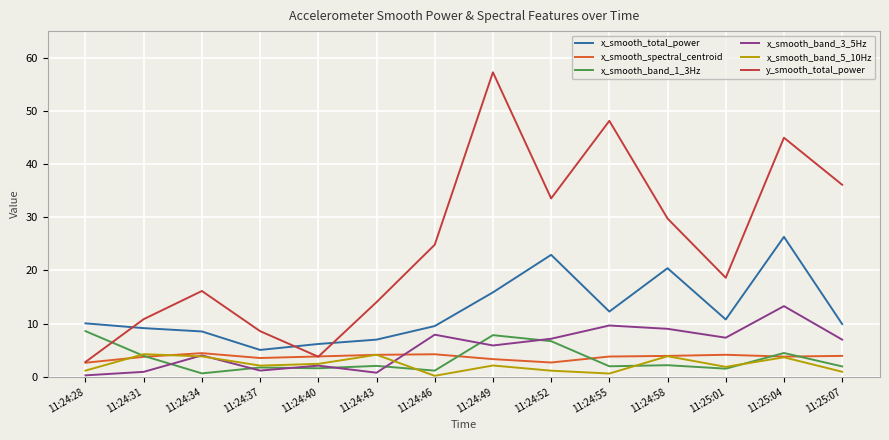

The value of x_smooth_band_3_5Hz at 11:25:04 is 13.3. True or false?

True